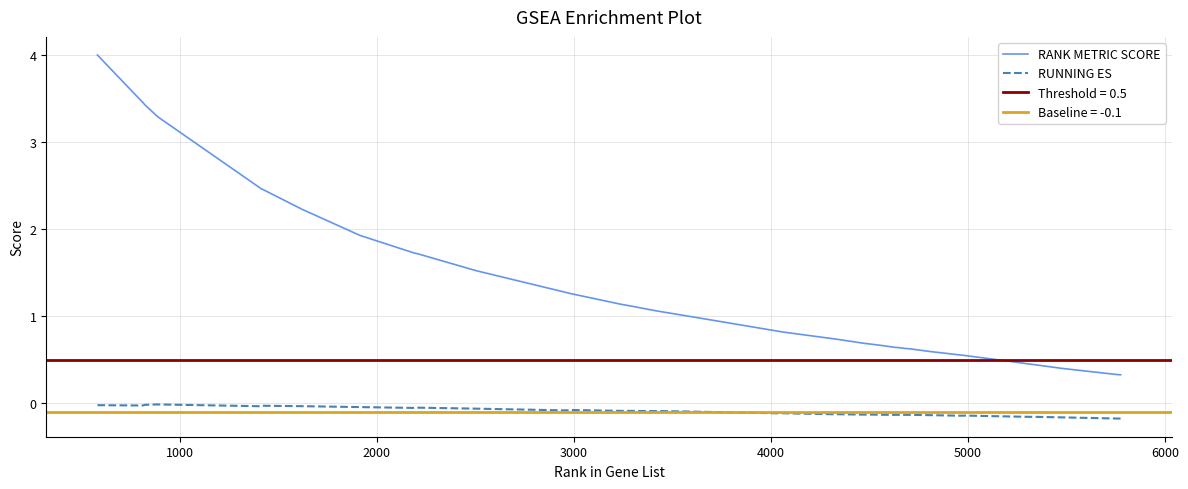

True or false: RANK METRIC SCORE and RUNNING ES intersect in this chart.

False